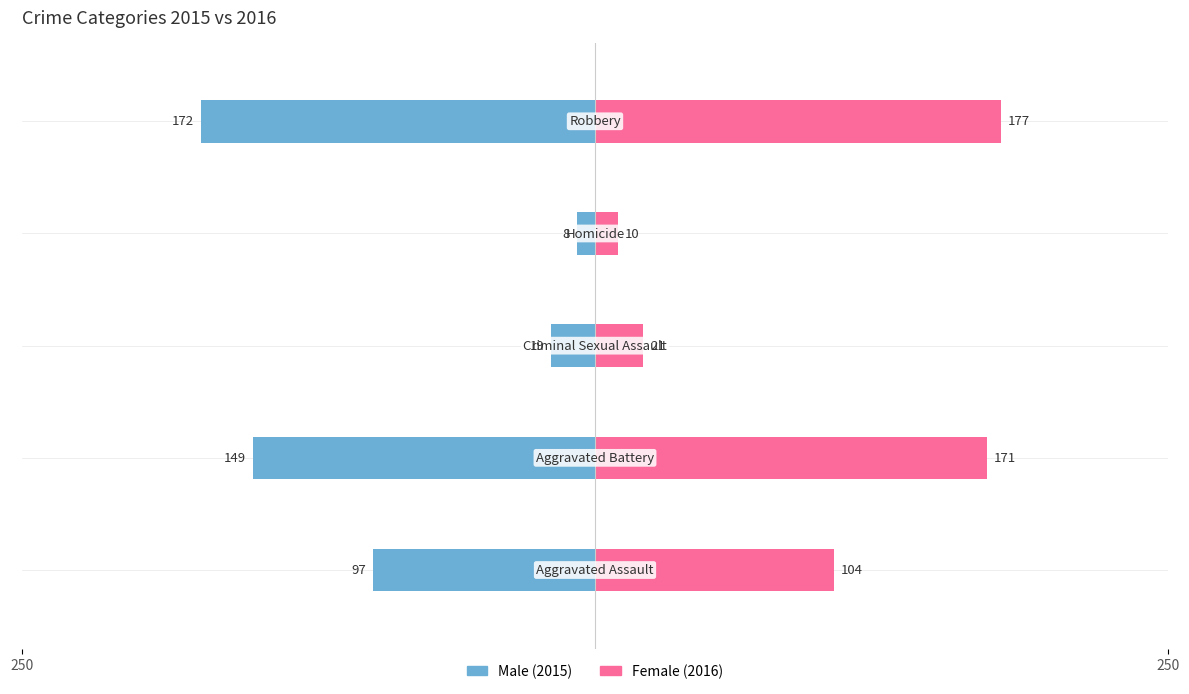

Is it true that Male equals -3 at 3?

False